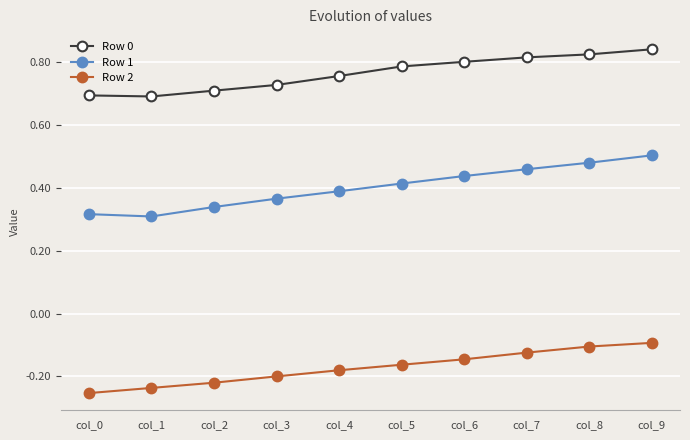

True or false: Row 0 and Row 1 intersect in this chart.

False